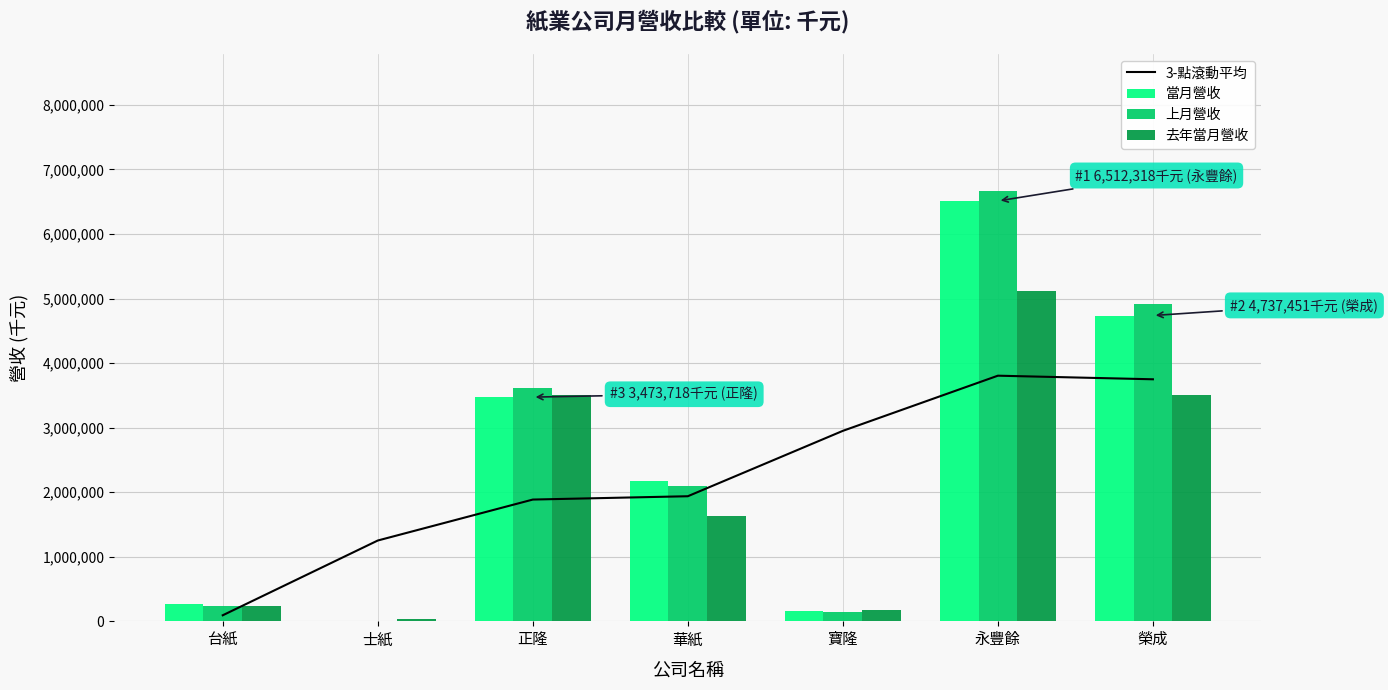

Reading left to right, what are all the values shown in this chart?

3-點滾動平均: 台紙=94738.7	士紙=1252644.7	正隆=1886996.7	華紙=1938468.3	寶隆=2951335.0	永豐餘=3805698.3	榮成=3749923.0
當月營收: 台紙=271305.0	士紙=12911.0	正隆=3473718.0	華紙=2174361.0	寶隆=167326.0	永豐餘=6512318.0	榮成=4737451.0
上月營收: 台紙=244183.0	士紙=12876.0	正隆=3614828.0	華紙=2094702.0	寶隆=144523.0	永豐餘=6671134.0	榮成=4919817.0
去年當月營收: 台紙=245153.0	士紙=39737.0	正隆=3507614.0	華紙=1631340.0	寶隆=168699.0	永豐餘=5114270.0	榮成=3506814.0